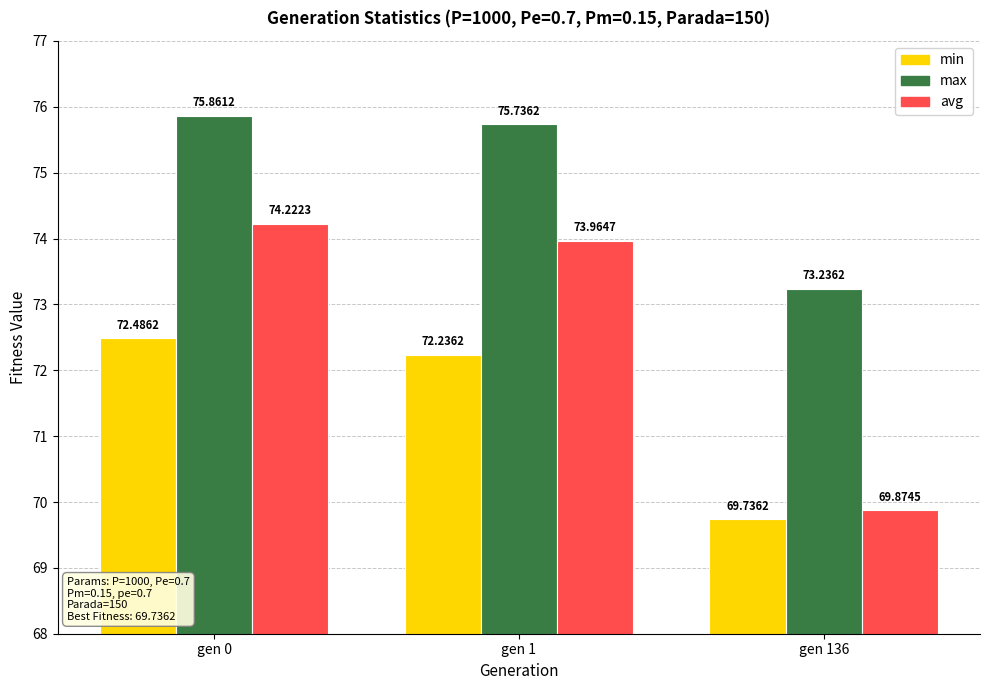

Rank the series by their average value, from highest to lowest.

max, avg, min